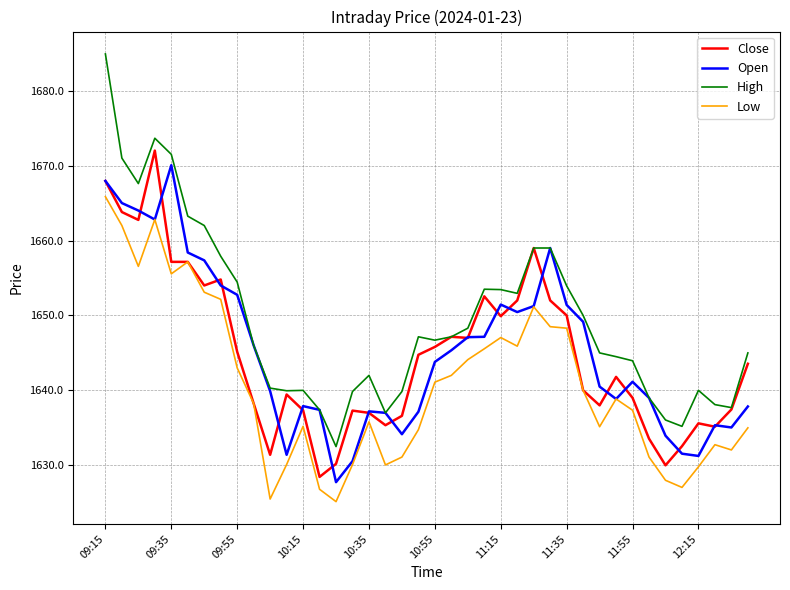

Which series has the largest total across all categories?

High